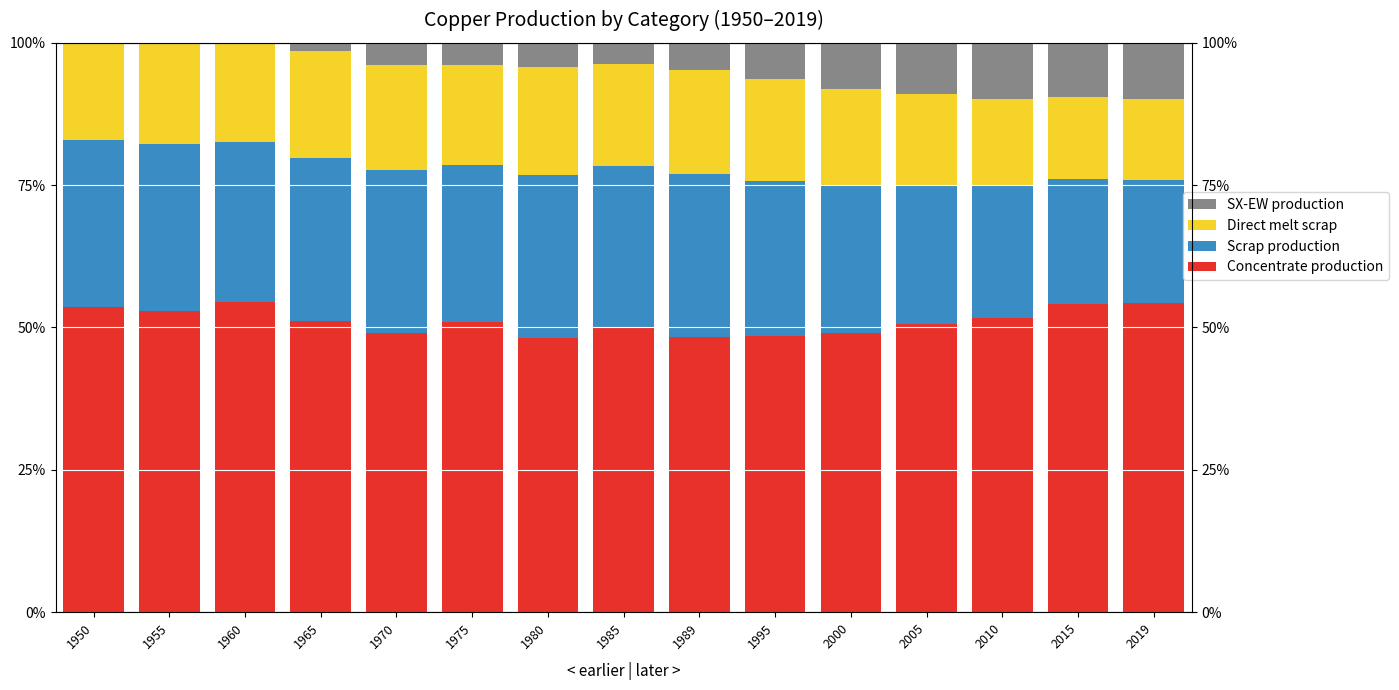

How many distinct data groups are displayed?

4